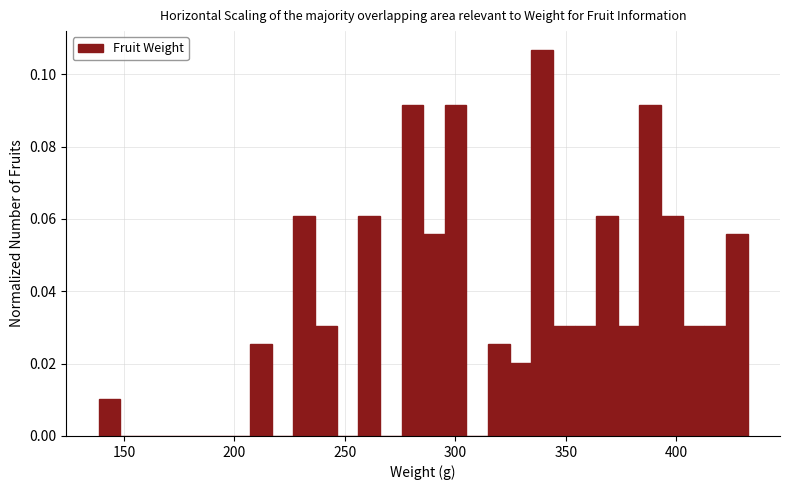

Around what value on the x-axis is the tallest bar? Give the approximate position of its centre, as read against the axis.

340